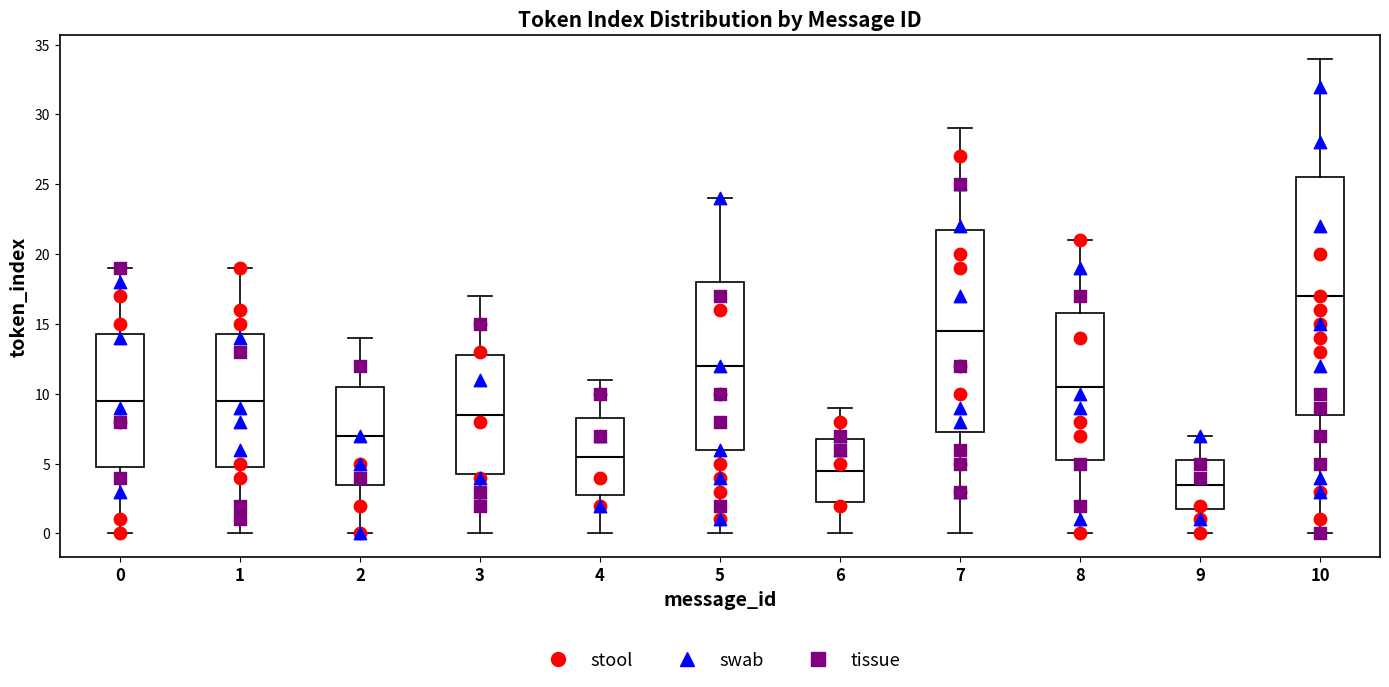

Where does the lower whisker of the box at x = 10 end on the y-axis? The values are not printed on the chart, so give them approximately, as read against the axis.

0.0